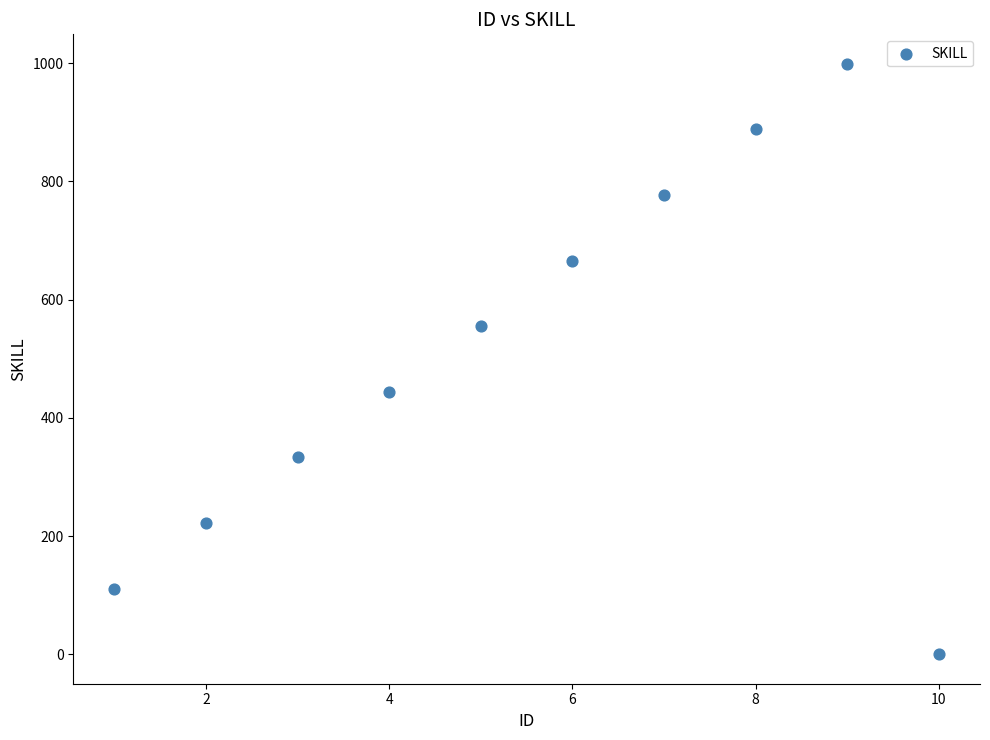

What is the range of X values (max minus min)?

9